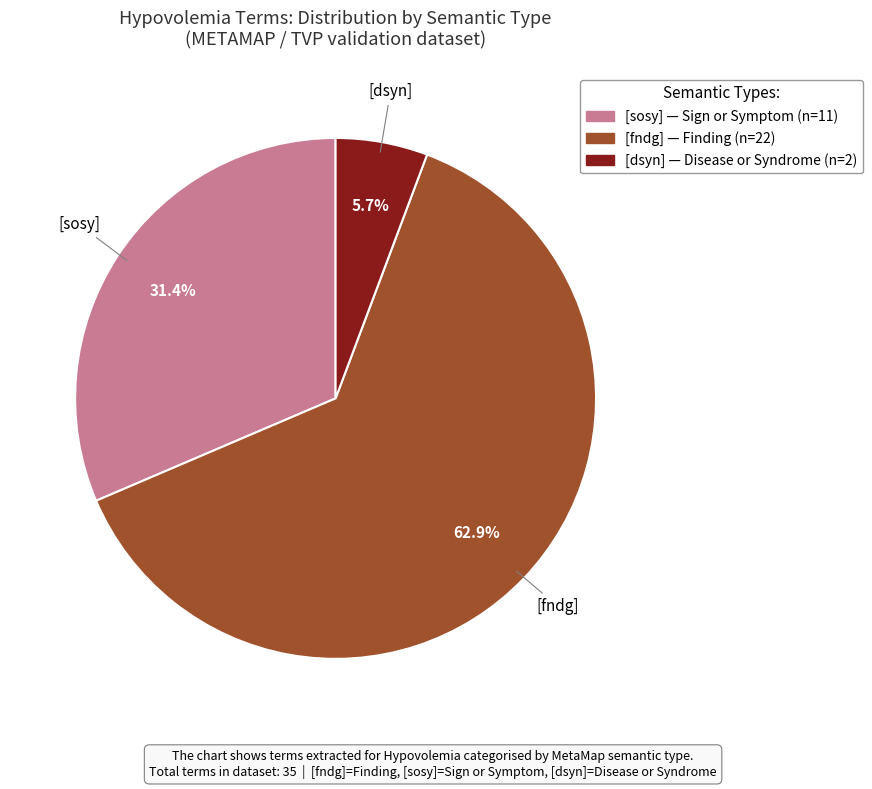

Between [dsyn] and [sosy], which is larger?

[sosy]